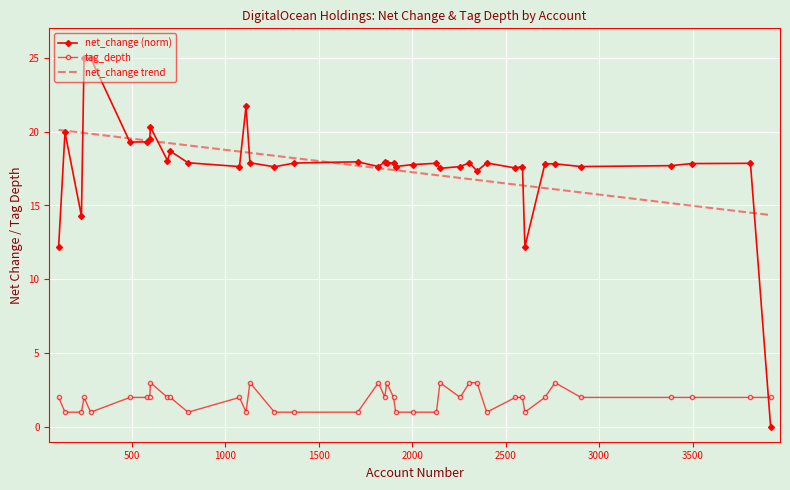

What is the maximum value for net_change trend?

20.1